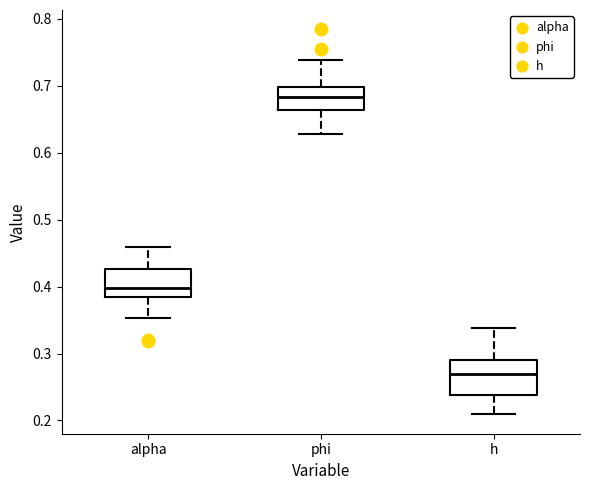

Reading left to right, transcribe this box plot: for each box, give where its median line is, the range the box spans, and where its two whiskers end, as read against the y-axis. The values are not printed on the chart, so give them approximately, as read against the axis.

alpha: median 0.40, box 0.38 to 0.43, whiskers 0.35 to 0.46
phi: median 0.68, box 0.66 to 0.70, whiskers 0.63 to 0.74
h: median 0.27, box 0.24 to 0.29, whiskers 0.21 to 0.34